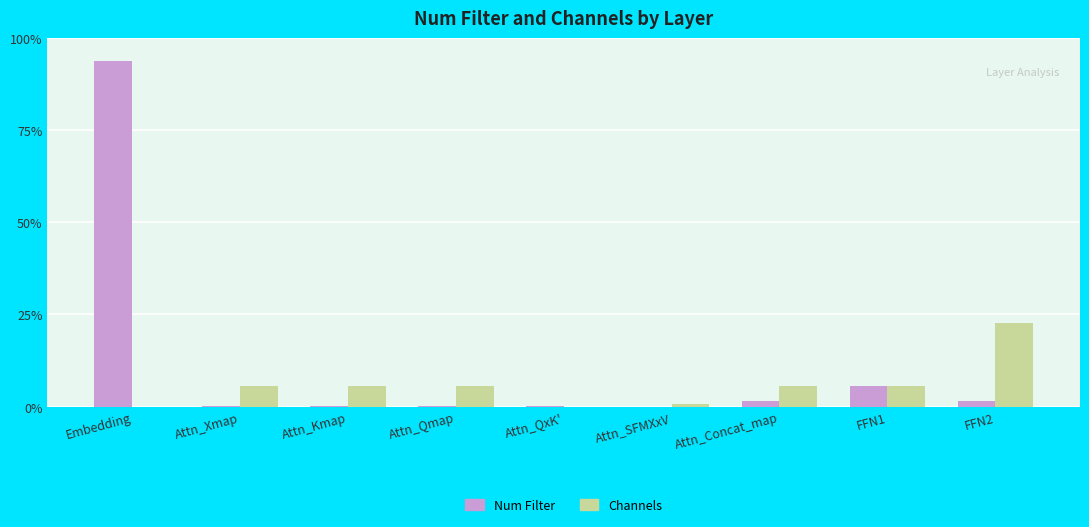

Rank the categories by Channels value from lowest to highest.

Embedding, Attn_QxK', Attn_SFMXxV, Attn_Xmap, Attn_Kmap, Attn_Qmap, Attn_Concat_map, FFN1, FFN2